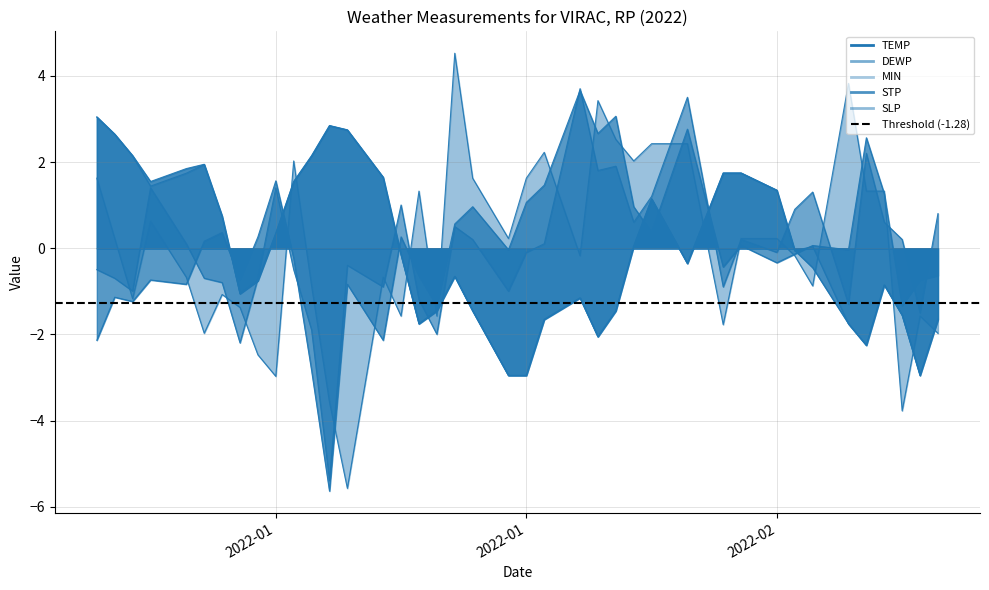

Where is the first local minimum for STP?

2022-01-04